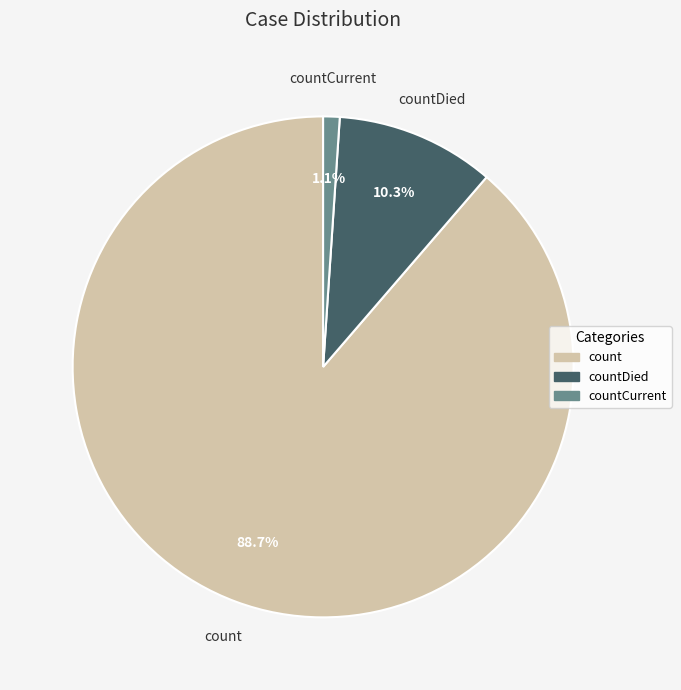

Count the number of slices in the pie.

3